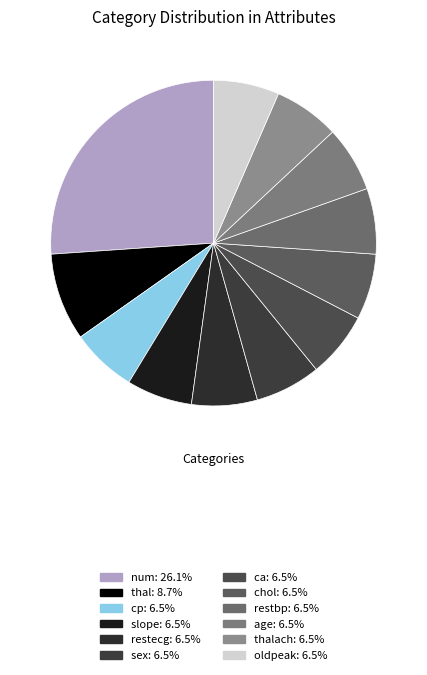

How many segments does this pie chart have?

12